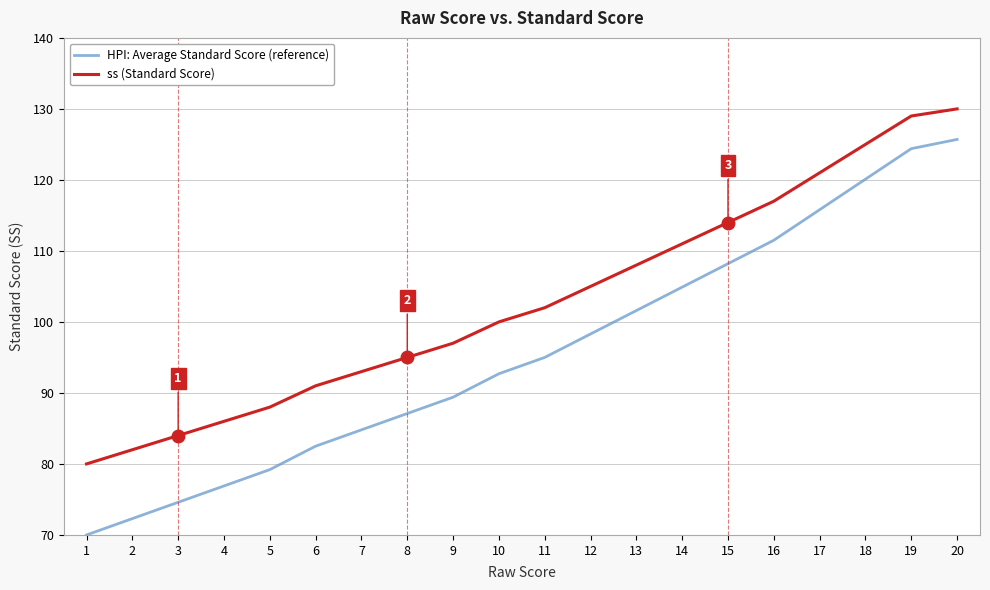

Which category has the lowest value in the HPI: Average Standard Score (reference) series?

1